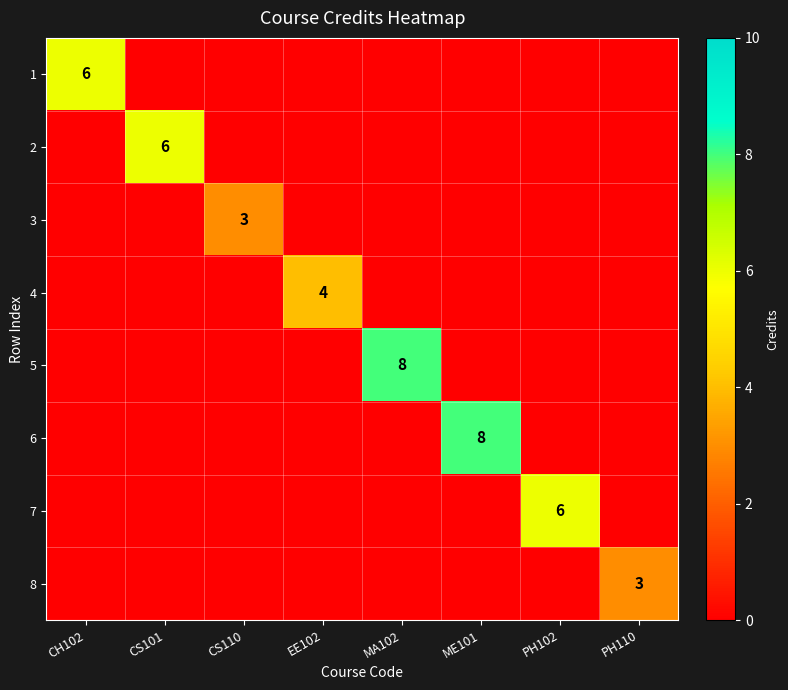

The value of 4 at EE102 is 4. True or false?

True